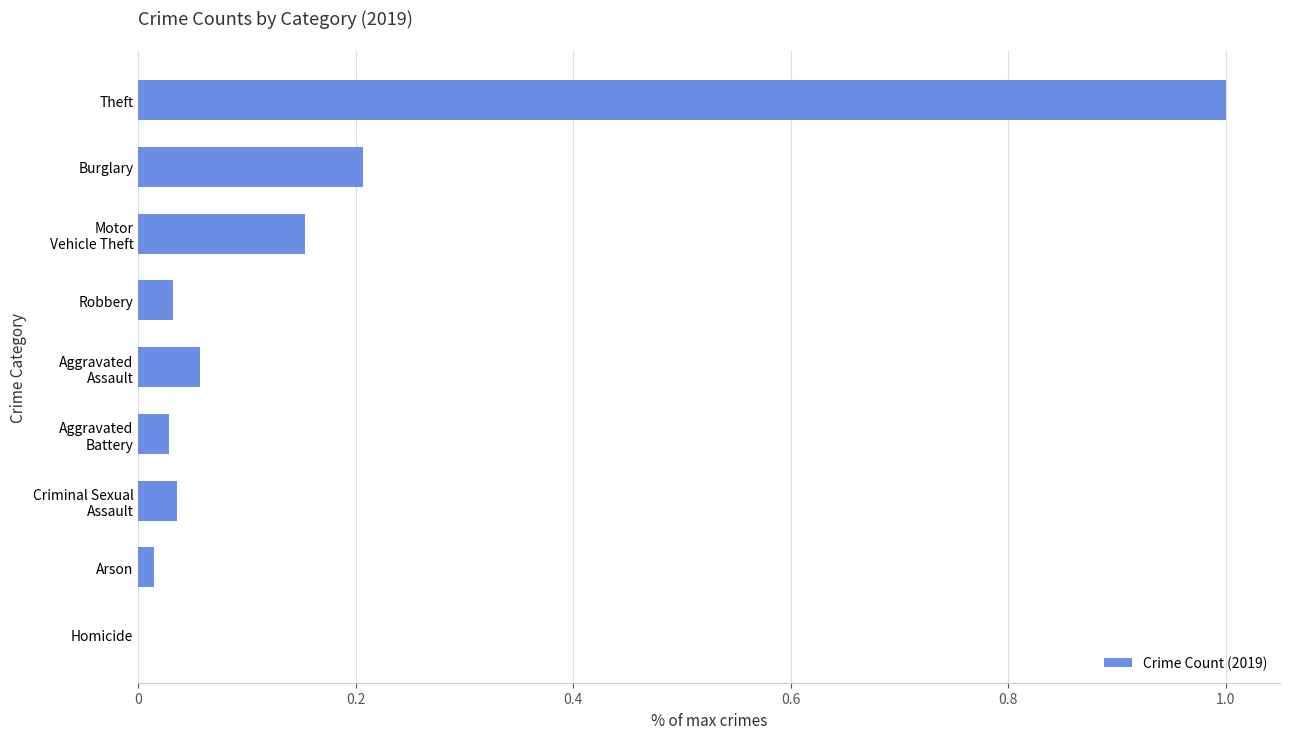

Between Theft and Homicide, which is larger?

Theft